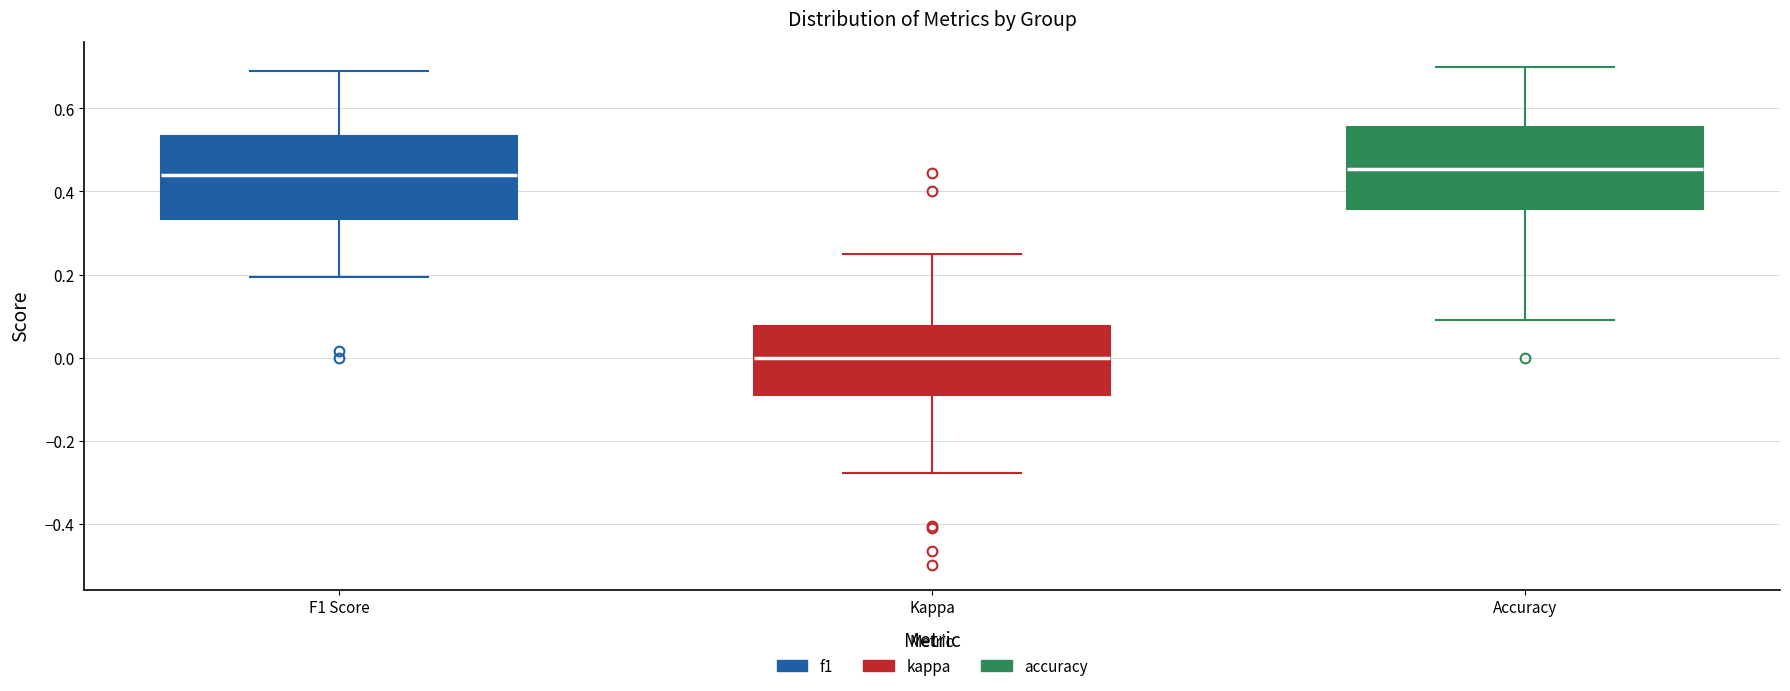

Reading left to right, read every box against the y-axis: the position of its median line, the range the box covers, and the ends of its whiskers. The values are not printed on the chart, so give them approximately, as read against the axis.

F1 Score: median 0.44, box 0.34 to 0.54, whiskers 0.20 to 0.70
Kappa: median 0.00, box -0.10 to 0.08, whiskers -0.28 to 0.26
Accuracy: median 0.46, box 0.36 to 0.56, whiskers 0.10 to 0.70